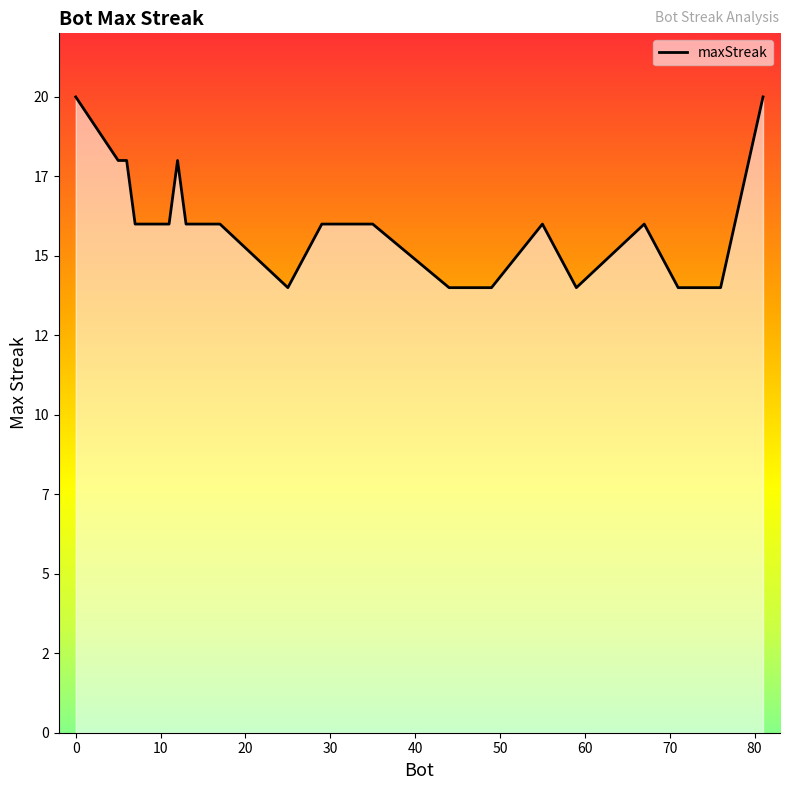

What is the sum of all values?

320